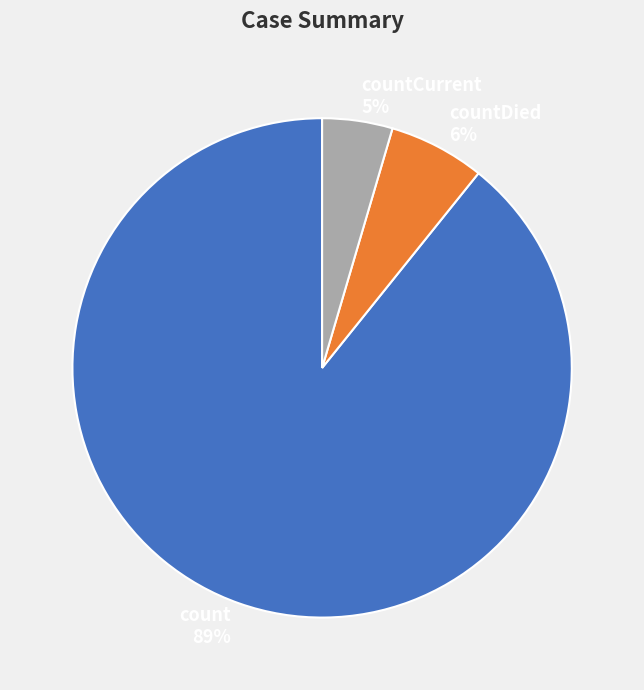

Between countCurrent 5% and countDied 6%, which is larger?

countDied 6%